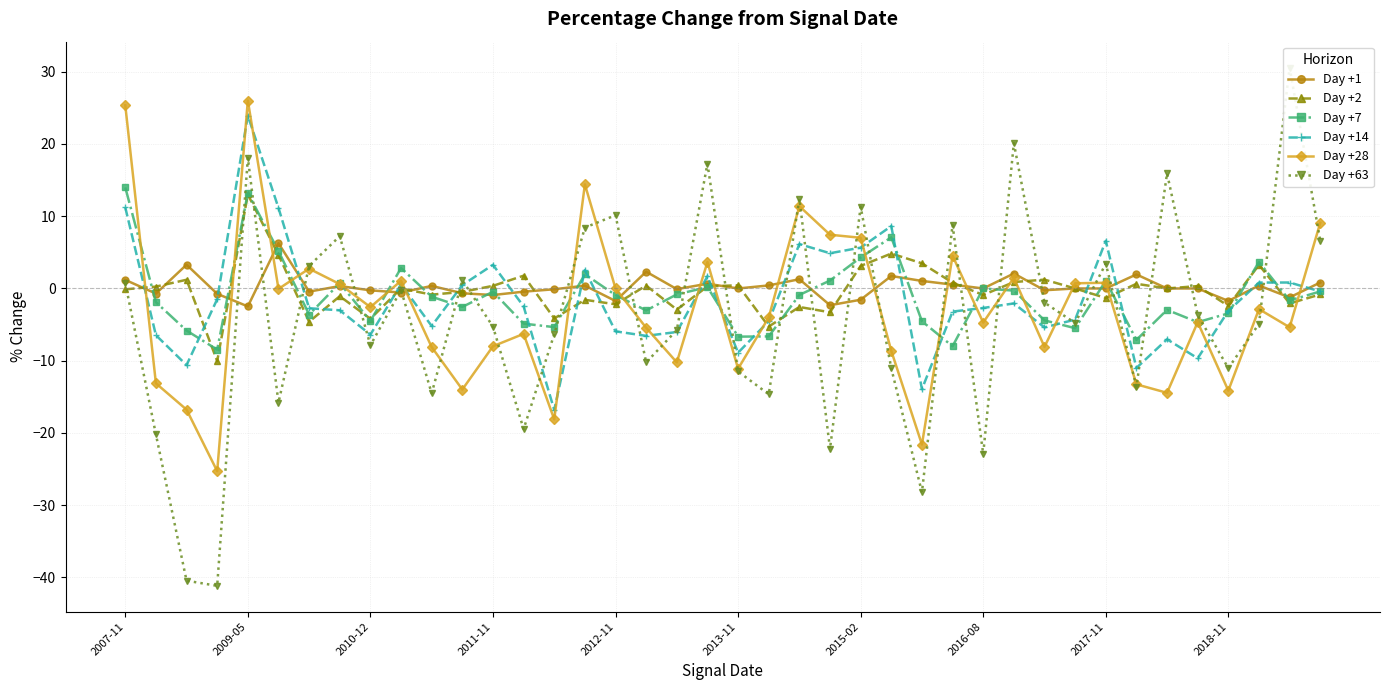

Reading right to left, list all the values displayed in this chart.

Day +1: 0.8	-1.2	0.4	-1.7	0.0	0.0	1.9	0.0	0.0	-0.2	2.1	0.0	0.5	1.0	1.7	-1.6	-2.3	1.3	0.4	-0.0	0.7	-0.1	2.3	-1.7	0.4	-0.1	-0.4	-0.9	-0.7	0.4	-0.6	-0.3	0.3	-0.4	6.3	-2.5	-0.7	3.3	-0.7	1.2
Day +2: -0.8	-2.1	3.3	-2.4	0.3	0.0	0.6	-1.3	0.0	1.2	0.9	-0.9	0.8	3.5	4.8	3.1	-3.3	-2.6	-5.3	0.4	0.3	-2.9	0.4	-2.2	-1.6	-4.1	1.8	0.4	-0.5	-0.9	0.0	-4.2	-1.1	-4.6	4.7	13.0	-10.1	1.2	0.3	-0.1
Day +7: -0.4	-1.7	3.7	-3.4	-4.7	-3.0	-7.1	1.1	-5.5	-4.4	-0.3	0.0	-8.0	-4.5	7.1	4.3	1.1	-0.9	-6.6	-6.7	0.2	-0.8	-3.0	-0.9	2.0	-5.3	-4.9	-0.5	-2.6	-1.1	2.8	-4.5	0.7	-3.6	5.2	13.2	-8.5	-5.8	-1.9	14.0
Day +14: -0.4	0.8	0.8	-3.1	-9.7	-7.0	-11.0	6.6	-4.3	-5.4	-2.1	-2.7	-3.2	-13.9	8.6	5.7	4.9	6.1	-4.5	-8.9	1.7	-6.0	-6.6	-5.9	2.5	-16.8	-2.5	3.3	0.5	-5.2	0.6	-6.4	-3.0	-2.7	11.2	23.9	-1.5	-10.6	-6.5	11.2
Day +28: 9.1	-5.4	-2.9	-14.1	-4.7	-14.4	-13.3	0.8	0.7	-8.1	1.5	-4.7	4.5	-21.6	-8.6	7.0	7.4	11.4	-4.0	-11.1	3.7	-10.2	-5.4	0.0	14.4	-18.1	-6.3	-8.0	-14.0	-8.1	1.1	-2.6	0.6	2.7	-0.1	26.0	-25.3	-16.8	-13.1	25.4
Day +63: 6.6	30.6	-4.9	-11.0	-3.7	15.9	-13.6	3.4	-4.8	-2.0	20.1	-22.9	8.8	-28.2	-11.1	11.3	-22.2	12.4	-14.6	-11.5	17.3	-5.8	-10.2	10.1	8.4	-6.3	-19.5	-5.3	1.1	-14.5	-0.2	-7.9	7.2	3.1	-15.8	18.1	-41.2	-40.4	-20.2	0.8